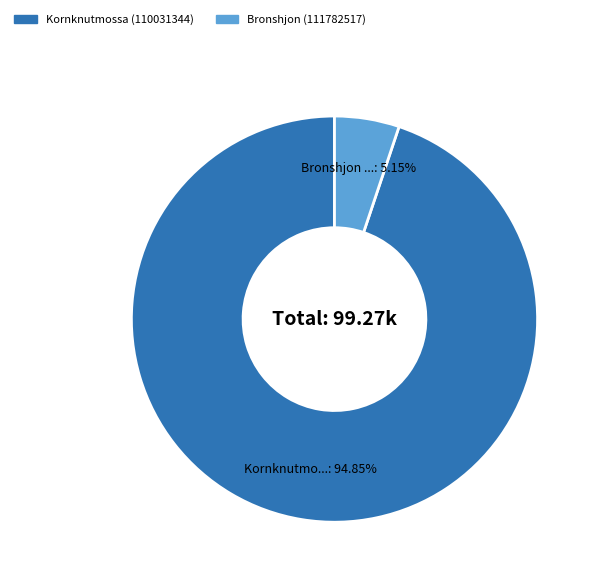

To the nearest percent, what portion does Bronshjon (111782517) represent?

5%